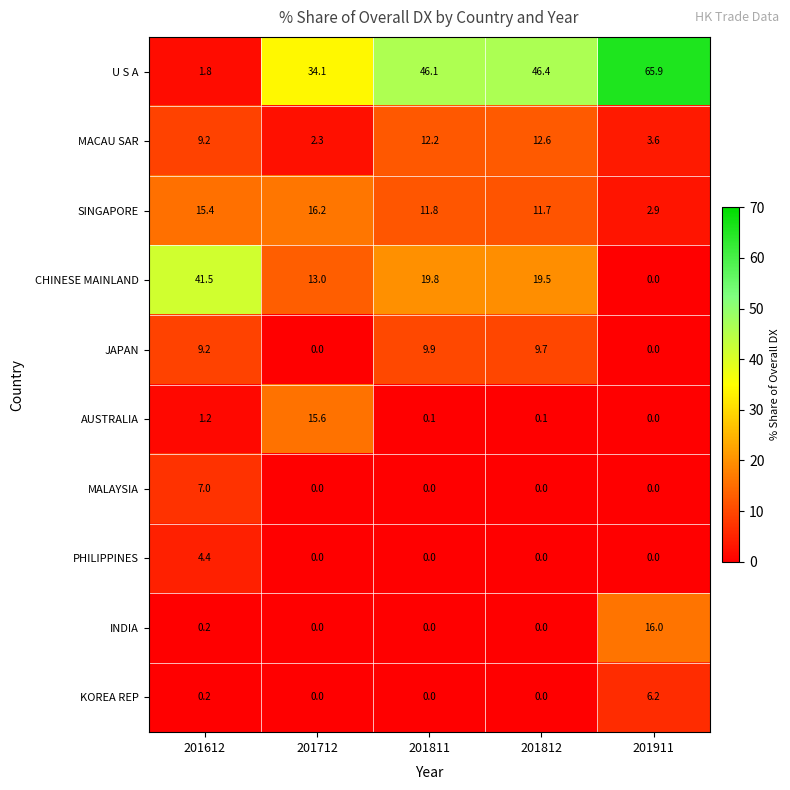

True or false: CHINESE MAINLAND has a value of 13.0 at 201712.

True